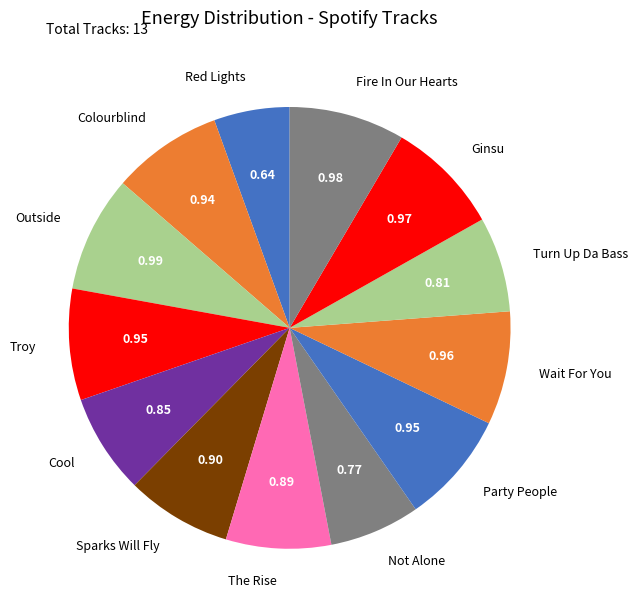

Is there a majority slice in this chart?

No